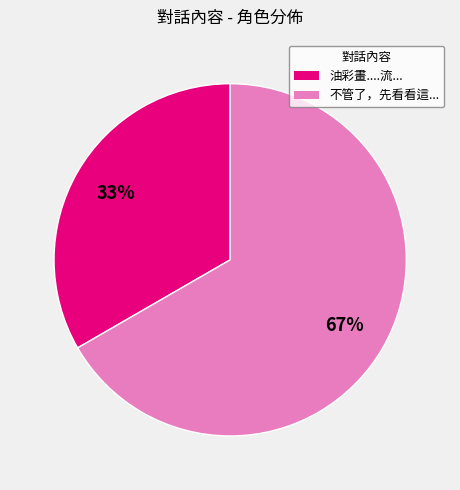

Is there any slice that represents more than half of the pie?

Yes